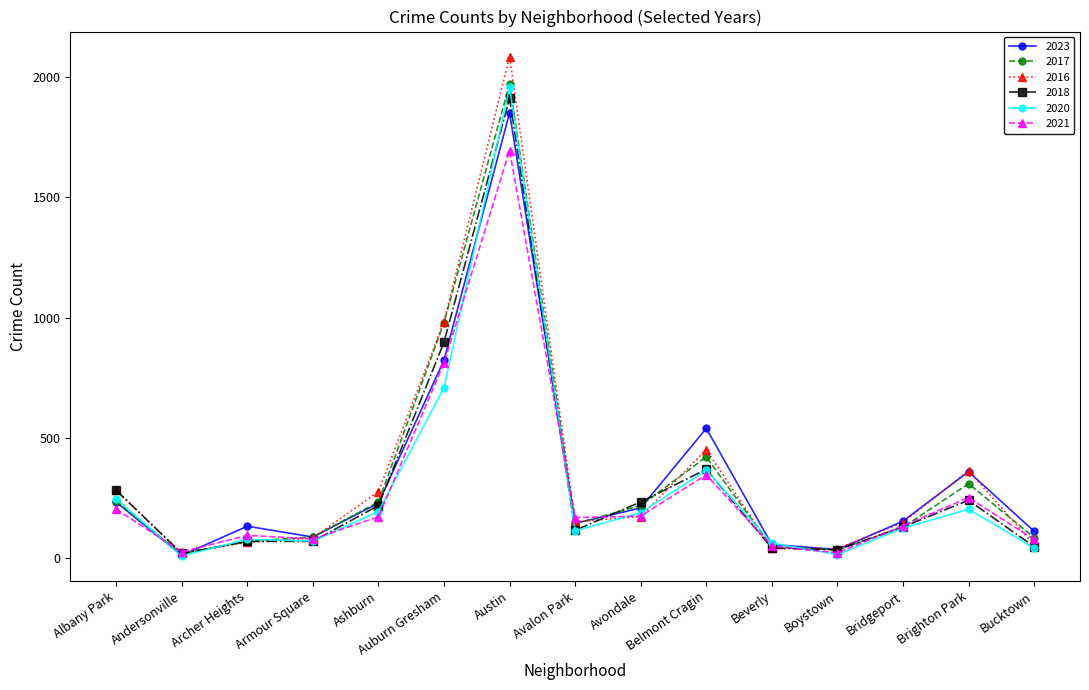

What is the highest value of the 2021 series?

1695